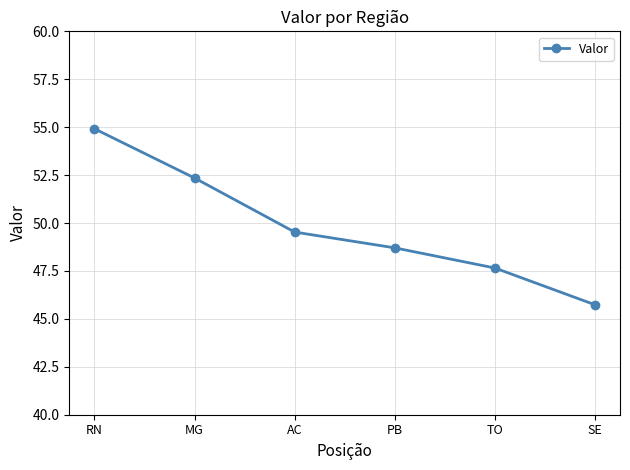

What is the change in value from MG to PB?

-3.6